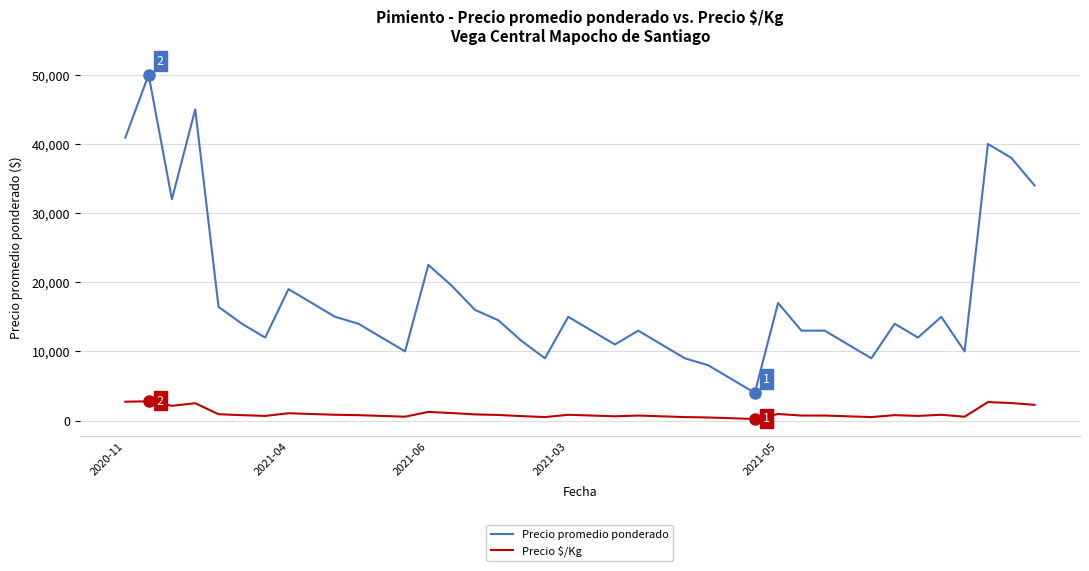

Rank the series by their average value, from highest to lowest.

Precio promedio ponderado, Precio \$/Kg